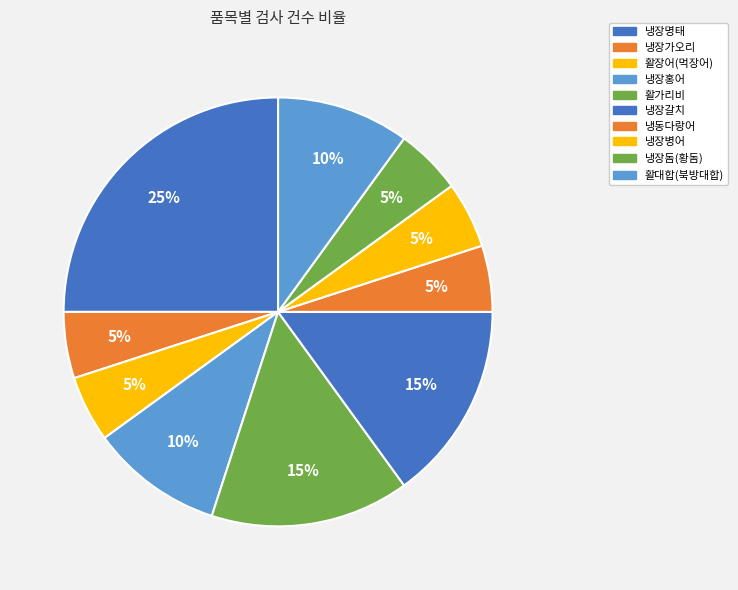

Does any single category account for the majority?

No